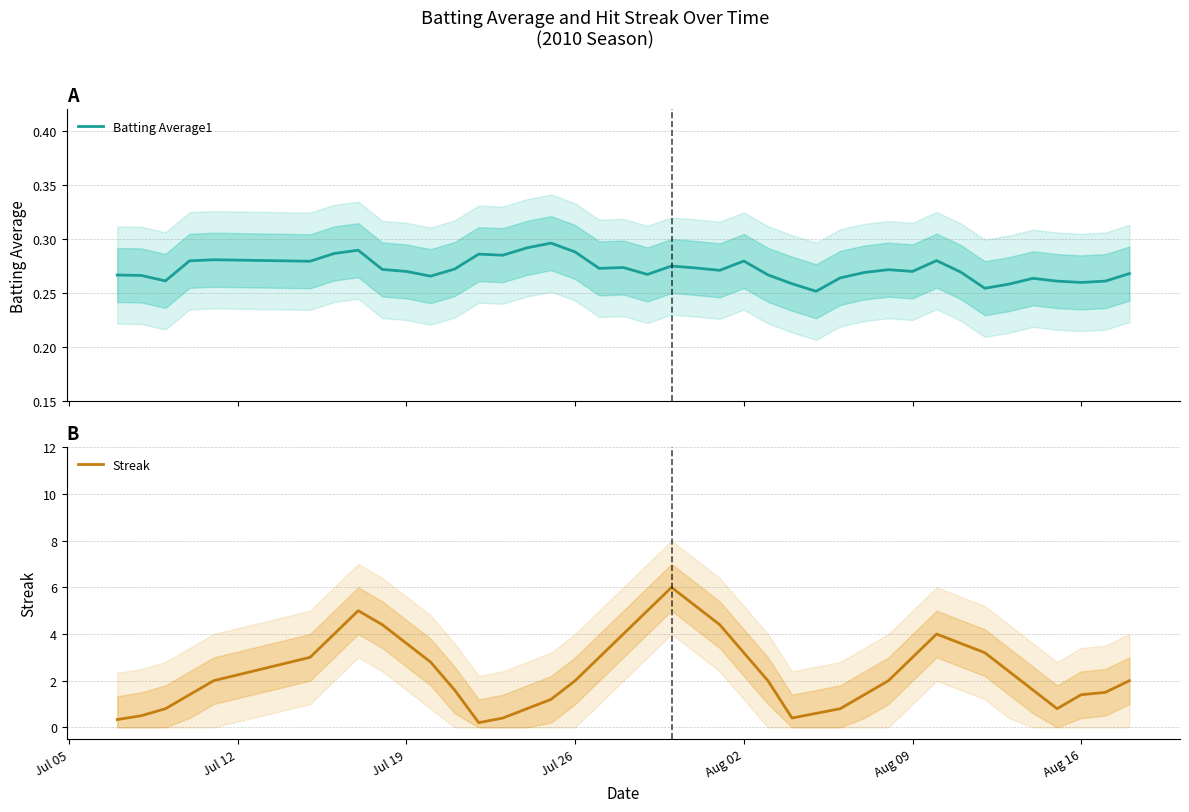

After their last crossing, which series has the higher values: Batting Average1 or Streak?

Streak